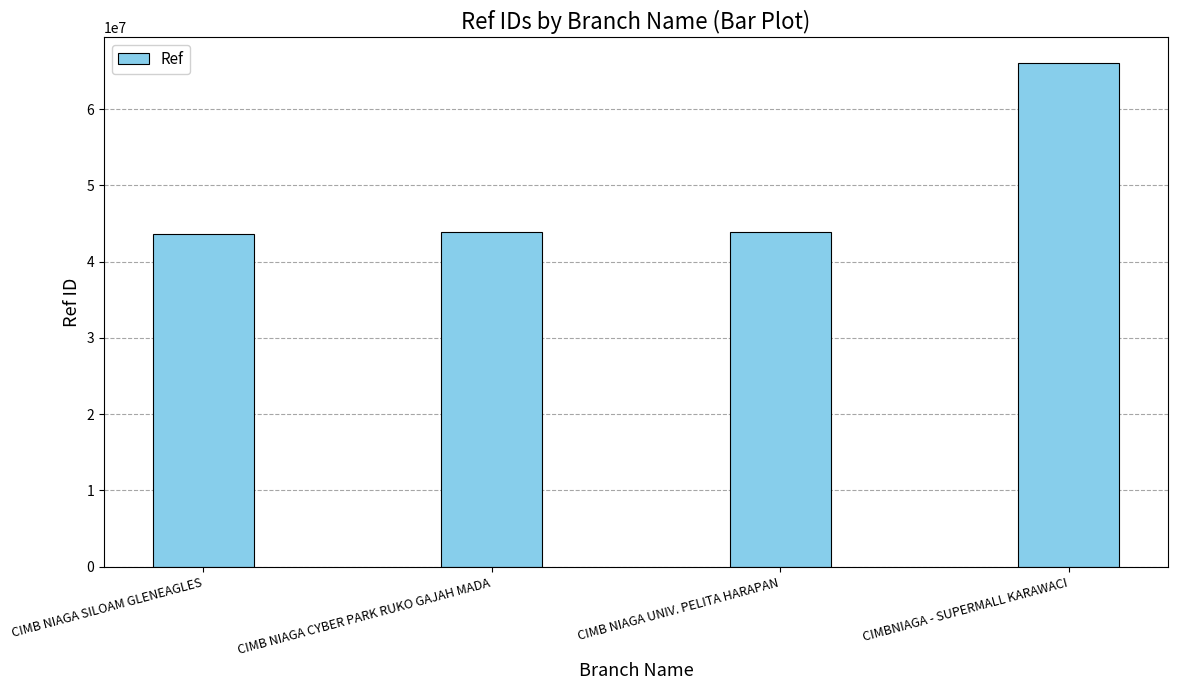

What is the change in value from CIMB NIAGA UNIV. PELITA HARAPAN to CIMBNIAGA - SUPERMALL KARAWACI?

+22193382